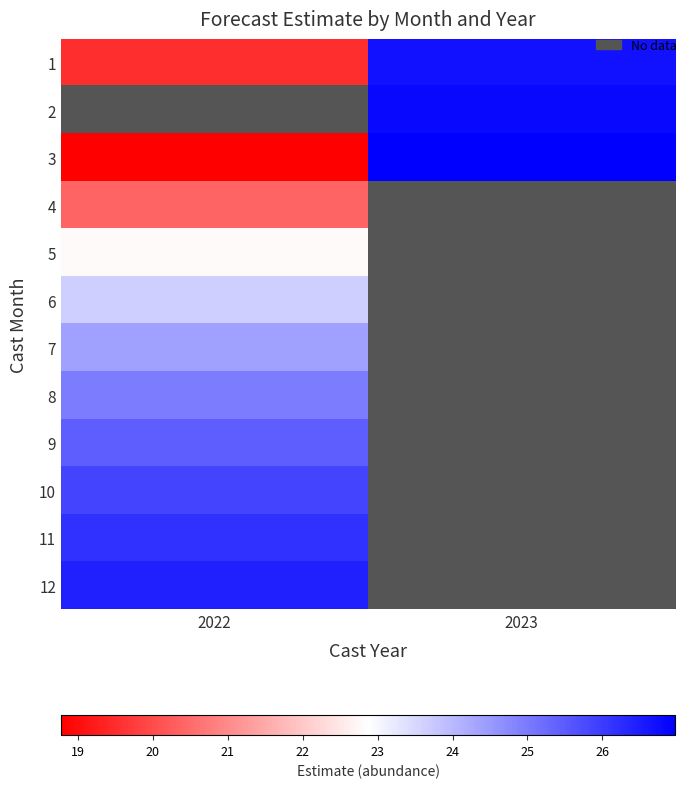

The value of 7 at 2022 is 35.9. True or false?

False